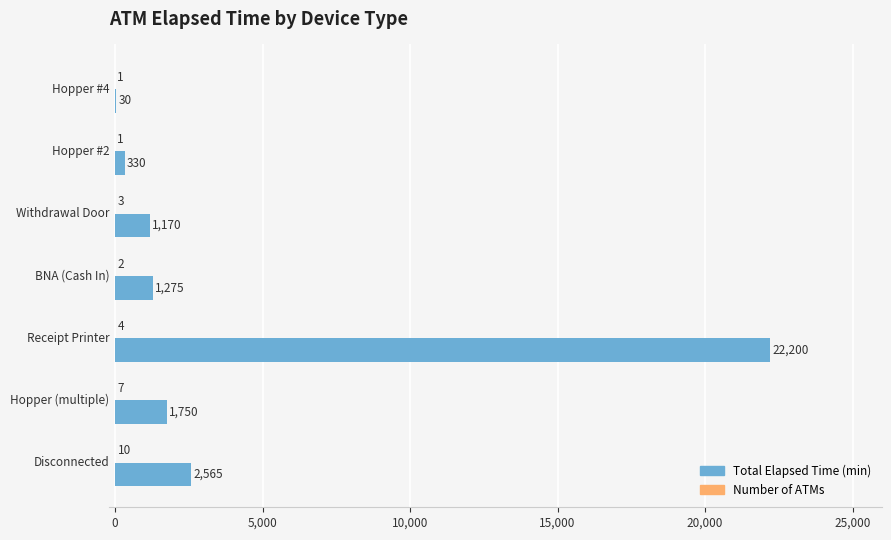

How many series are shown in this chart?

2